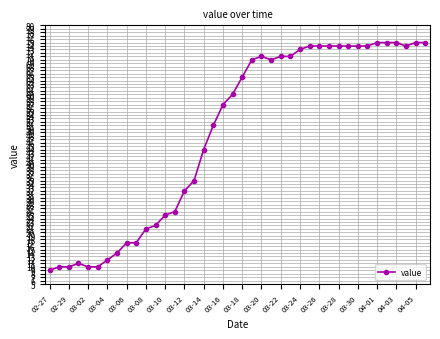

True or false: the data has more than 1 interior local peaks.

True